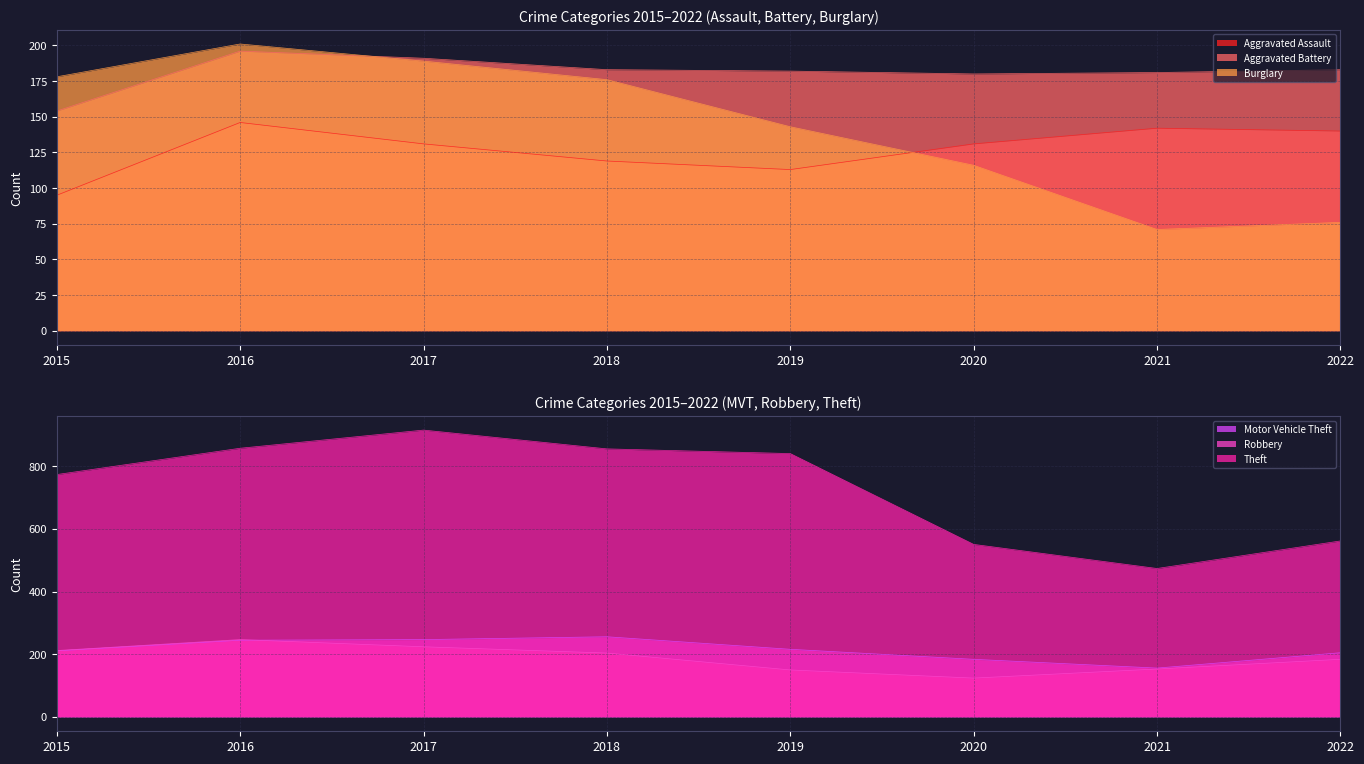

Does the chart display data point markers on the line(s)?

No